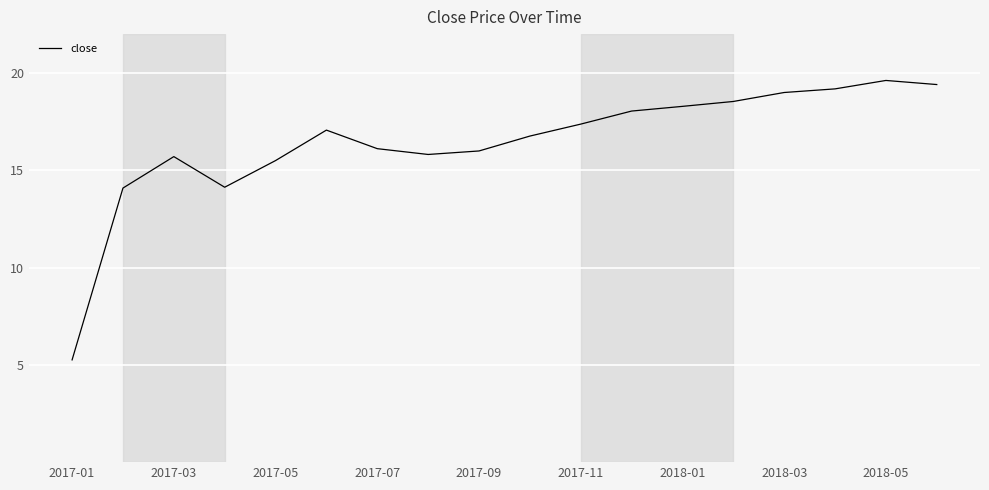

What is the greatest value displayed?

19.6